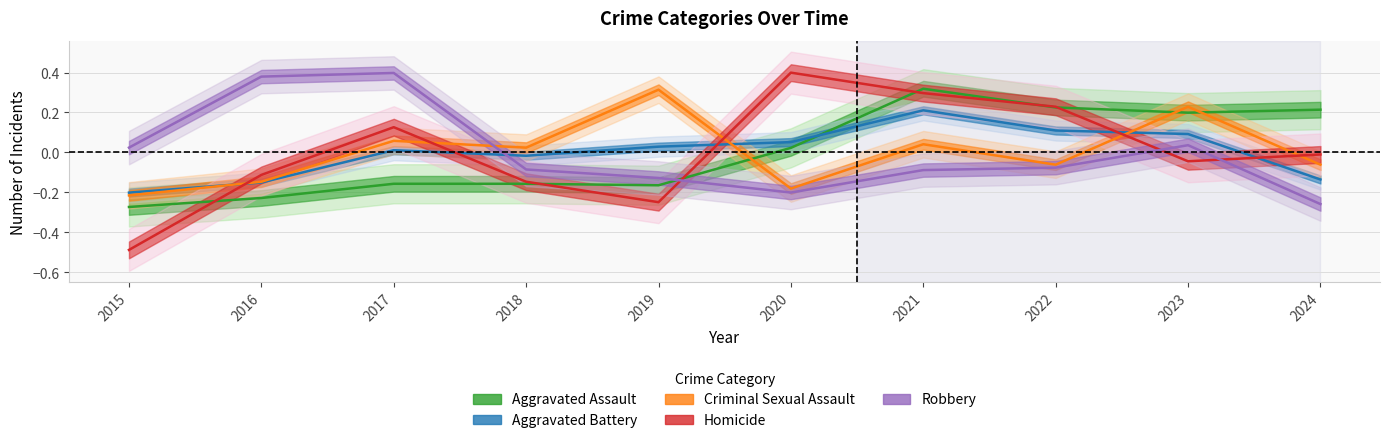

List the series in order of their peak value, highest first.

Homicide, Robbery, Aggravated Assault, Criminal Sexual Assault, Aggravated Battery